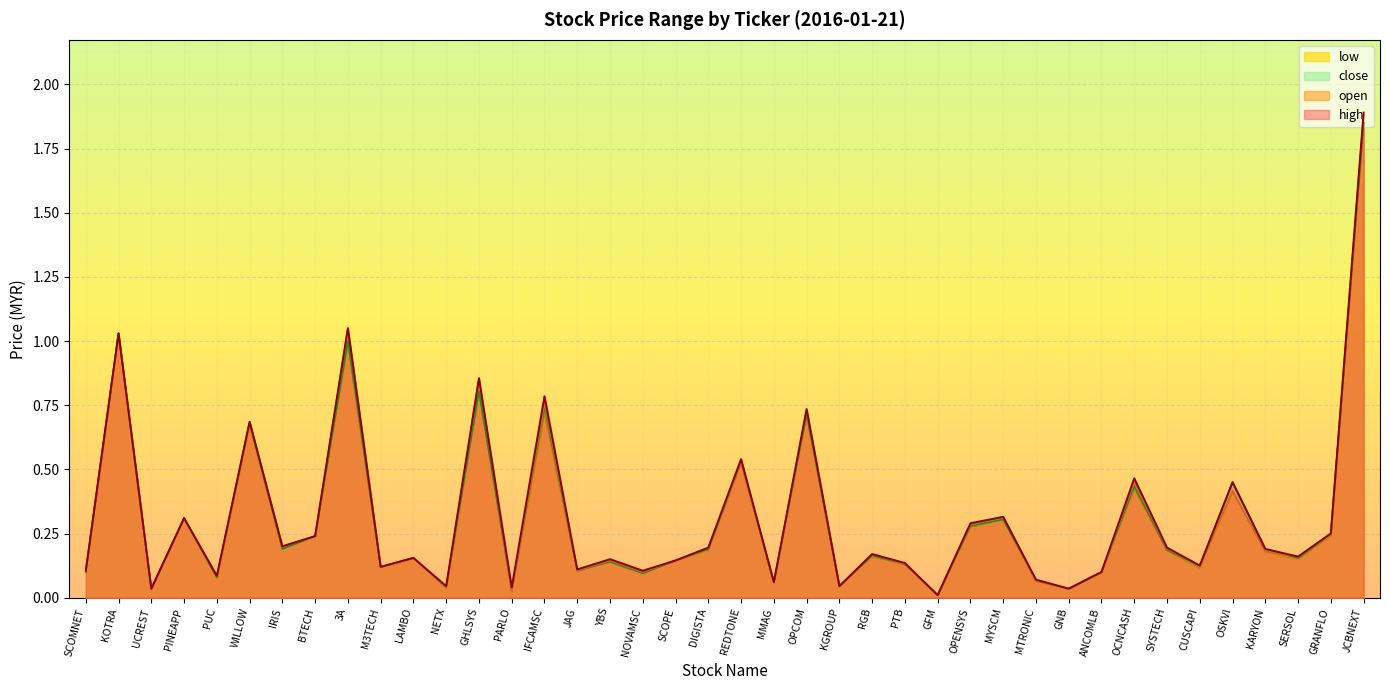

What is the total value across all series at NETX?

0.2